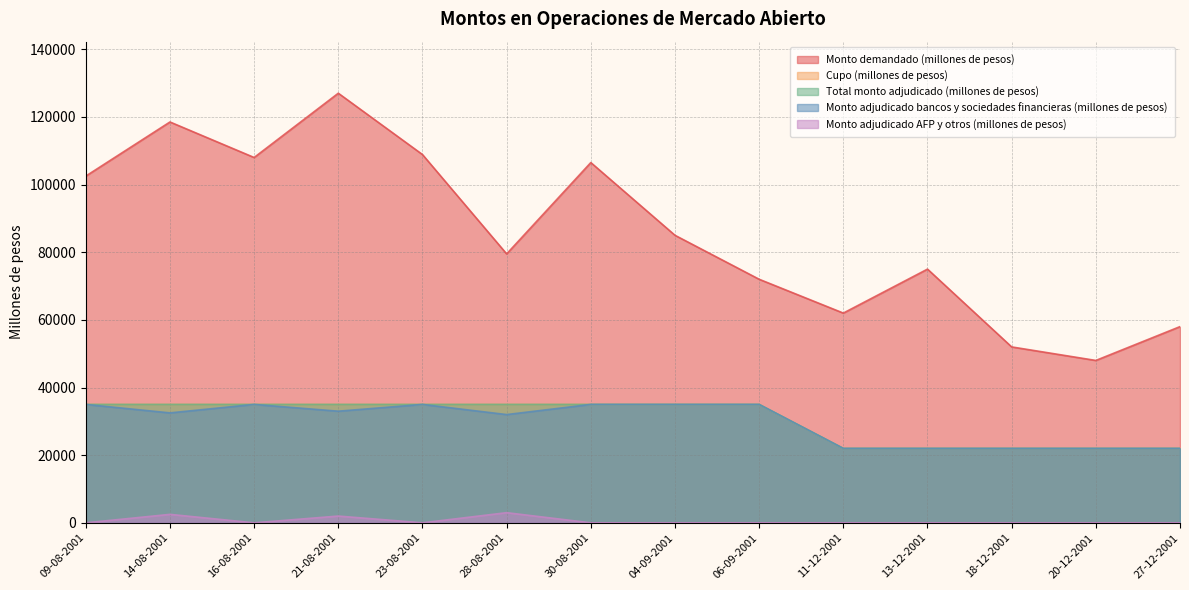

List the series in order of their peak value, highest first.

Monto demandado (millones de pesos), Cupo (millones de pesos), Total monto adjudicado (millones de pesos), Monto adjudicado bancos y sociedades financieras (millones de pesos), Monto adjudicado AFP y otros (millones de pesos)